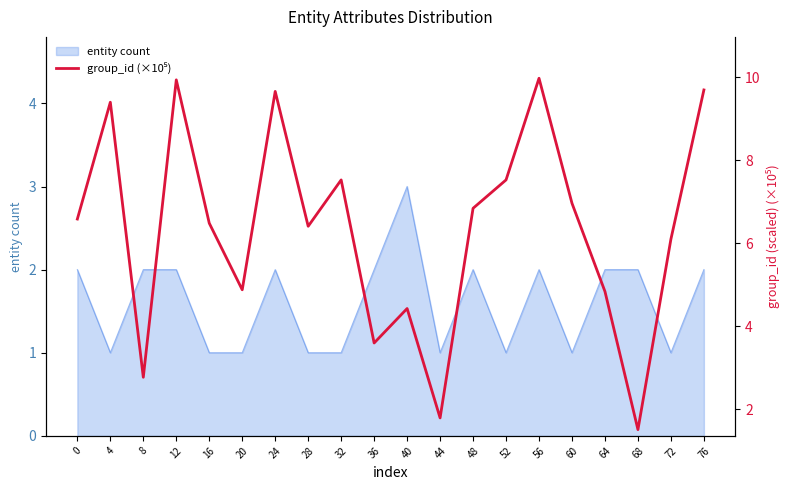

At which category does the chart reach its minimum across all series?

68